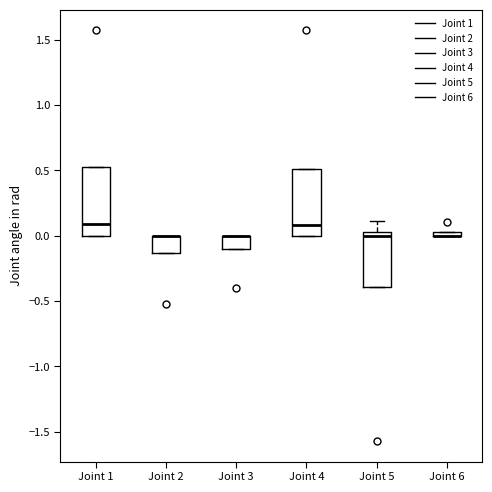

Where does the median line of the box for Joint 4 sit on the y-axis? The values are not printed on the chart, so give them approximately, as read against the axis.

0.10